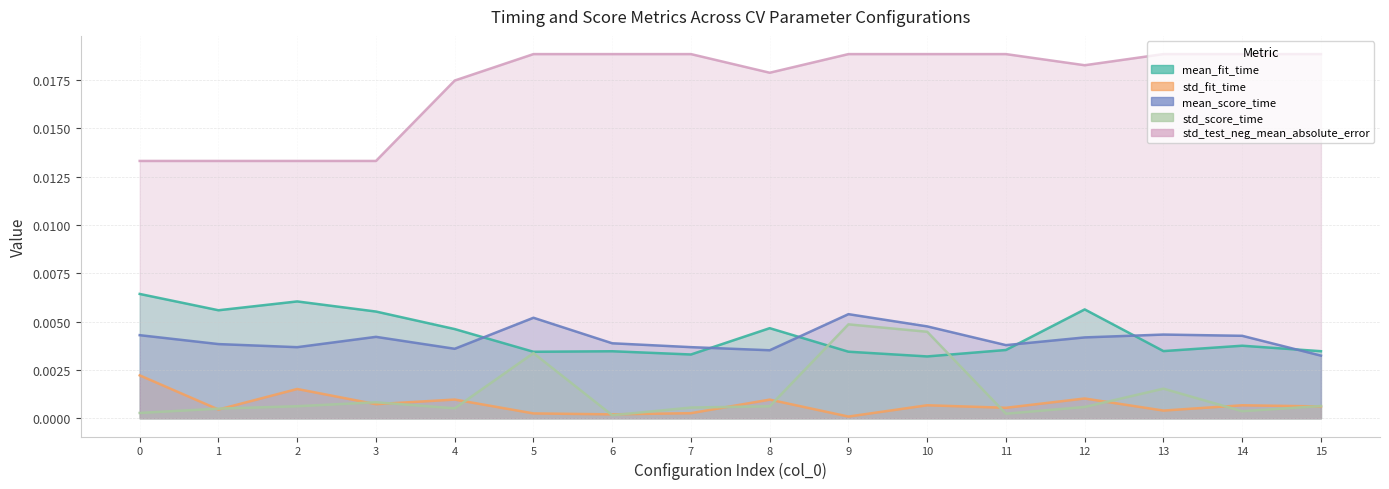

Which series changed the most between 3 and 4?

std_test_neg_mean_absolute_error